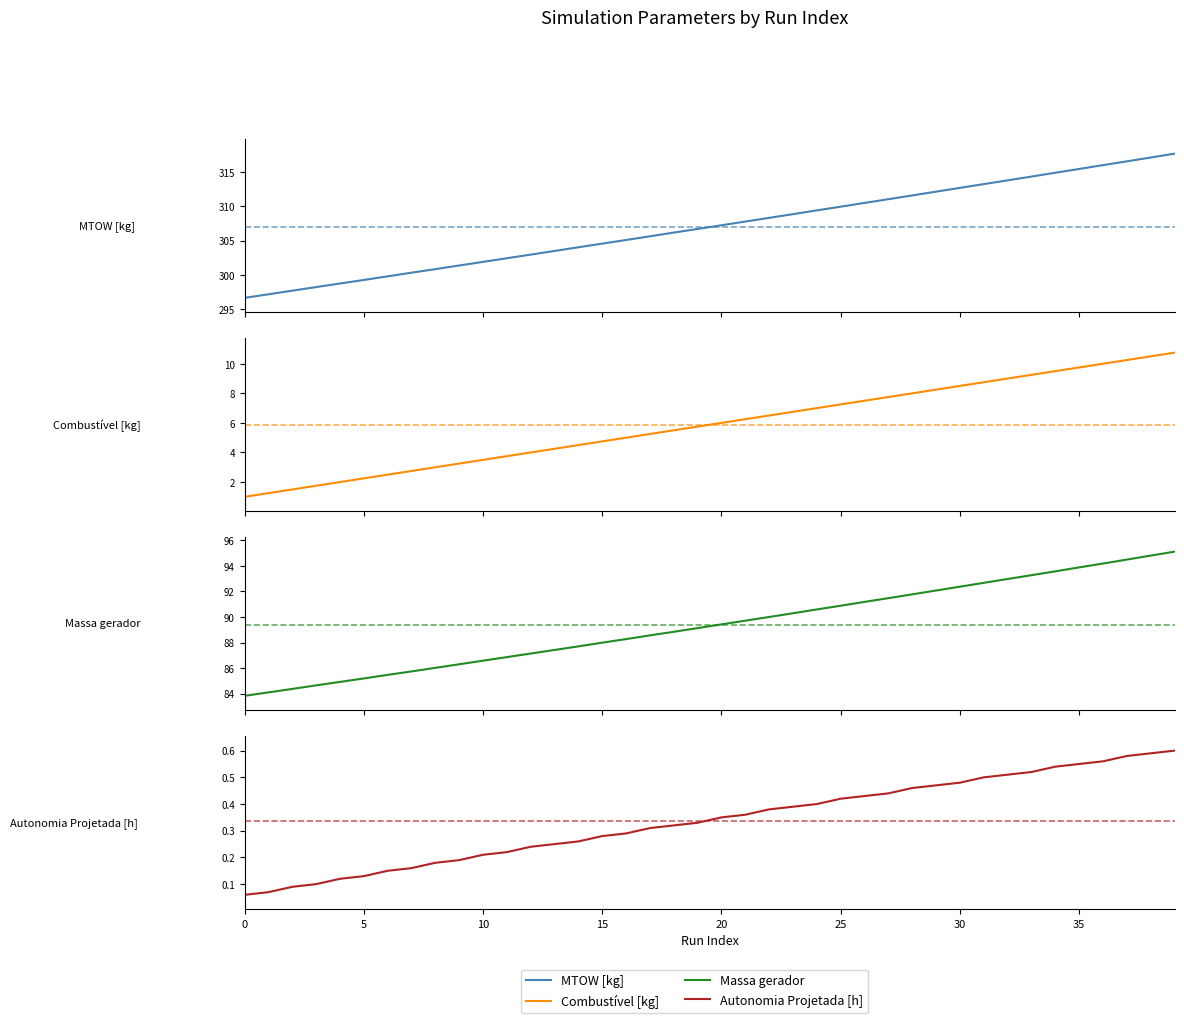

Which series has the largest total across all categories?

MTOW [kg]